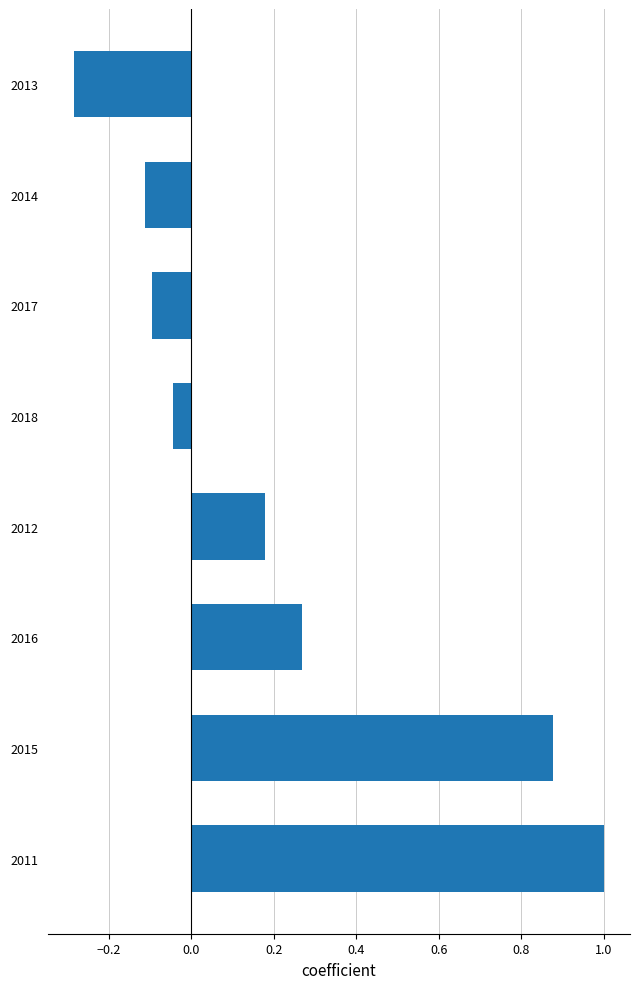

Rank the categories by value from lowest to highest.

2013, 2014, 2017, 2018, 2012, 2016, 2015, 2011